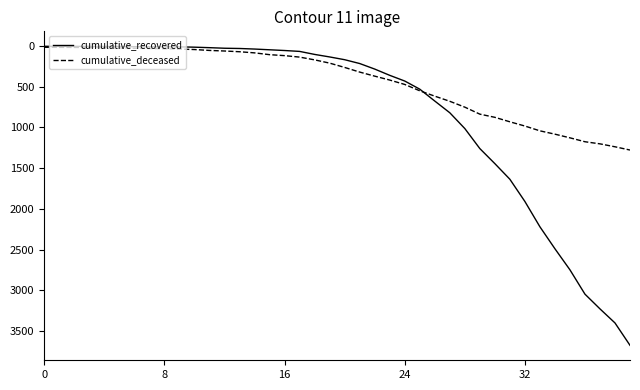

What is the smallest value displayed?

2